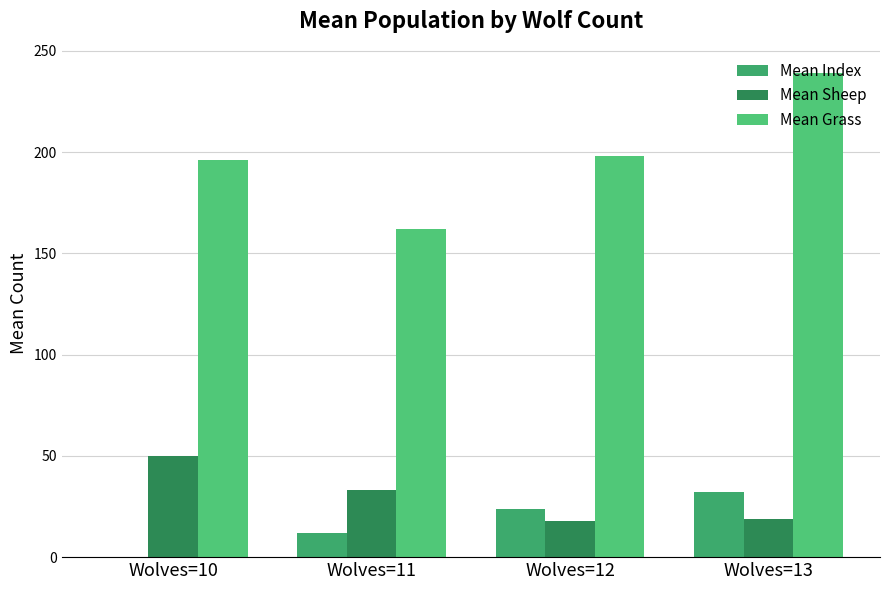

List the labels in order of Mean Grass value, largest first.

Wolves=13, Wolves=12, Wolves=10, Wolves=11